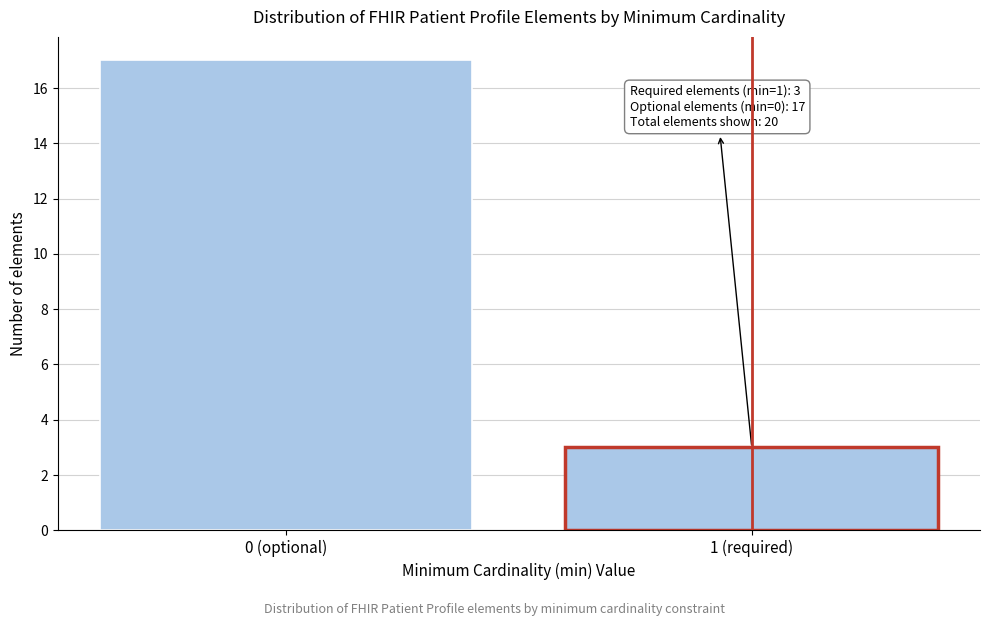

Reading right to left, what are all the values shown in this chart?

3	17